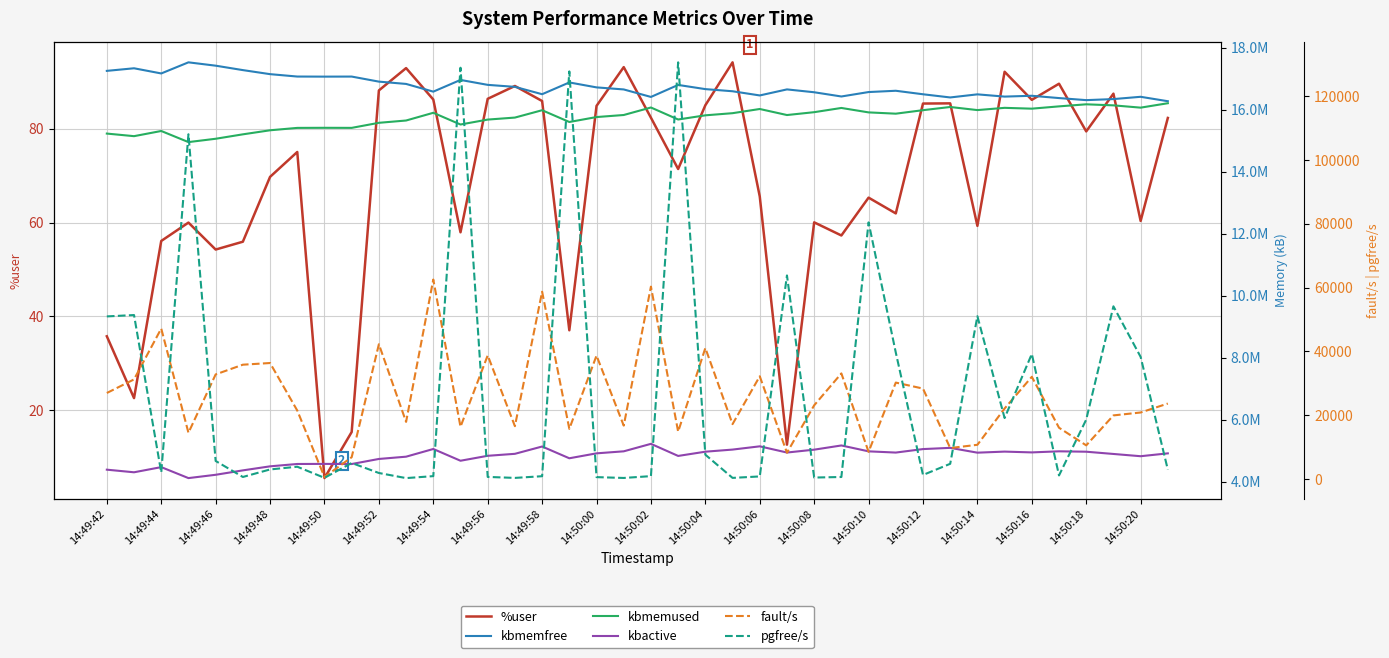

Is it true that %user equals 65.3 at 14:50:10?

True